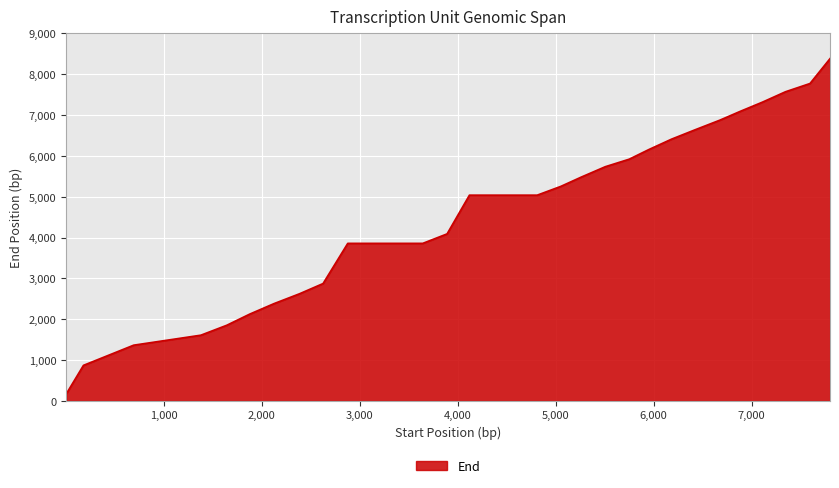

Does the chart display data point markers on the line(s)?

No